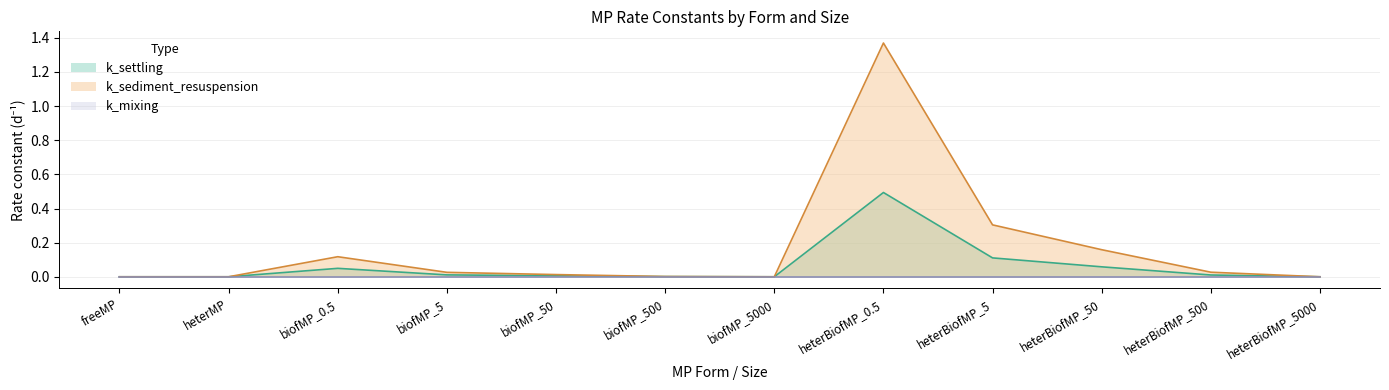

Where is the first local maximum for k_settling?

biofMP_0.5